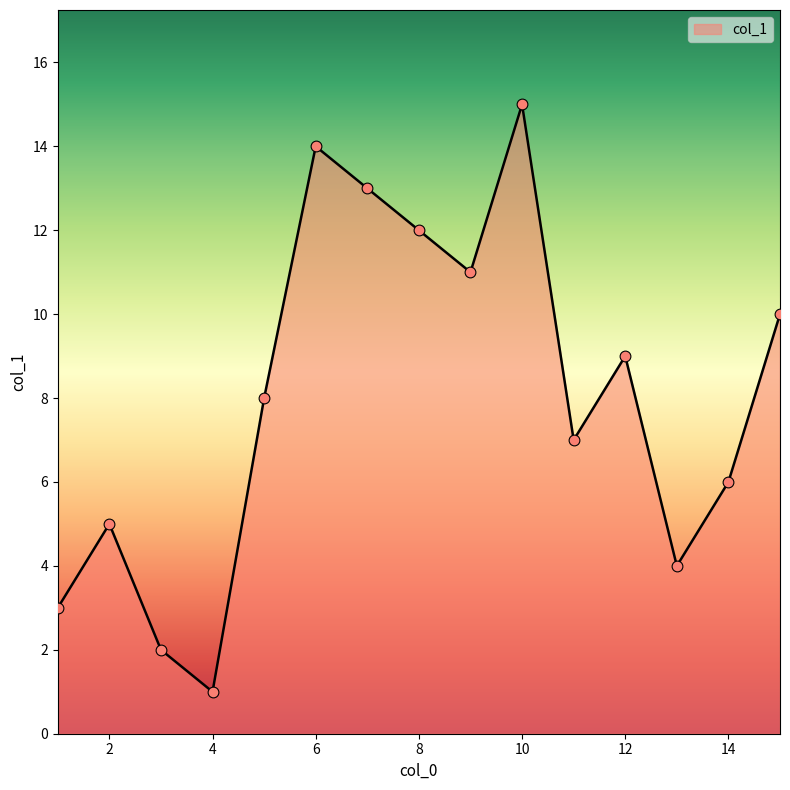

What is the greatest value displayed?

15